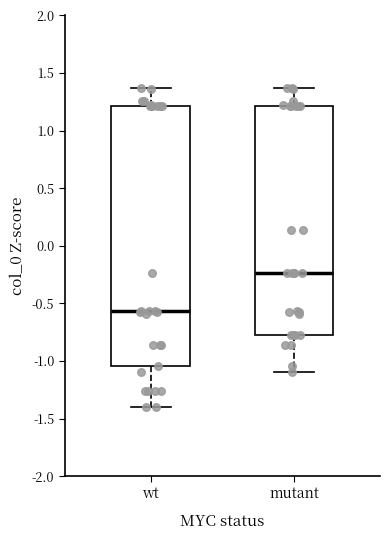

Reading left to right, read every box against the y-axis: the position of its median line, the range the box covers, and the ends of its whiskers. The values are not printed on the chart, so give them approximately, as read against the axis.

wt: median -0.55, box -1.05 to 1.20, whiskers -1.40 to 1.35
mutant: median -0.25, box -0.75 to 1.20, whiskers -1.10 to 1.35